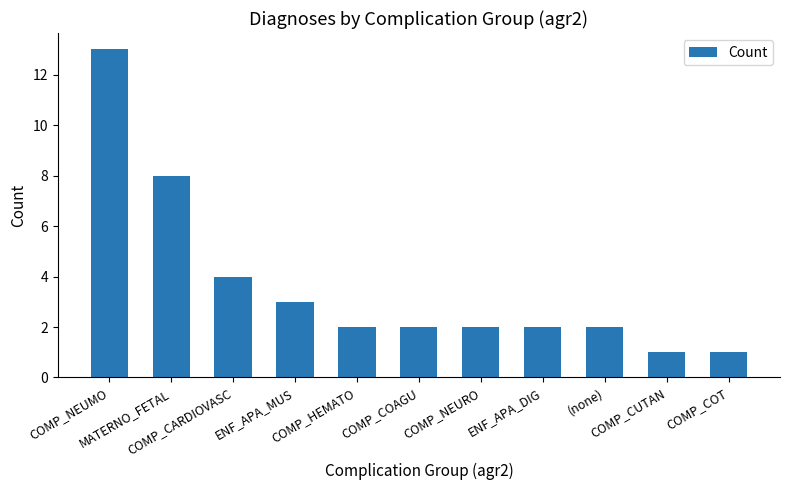

What is the label of the 6th bar from the right?

COMP_COAGU